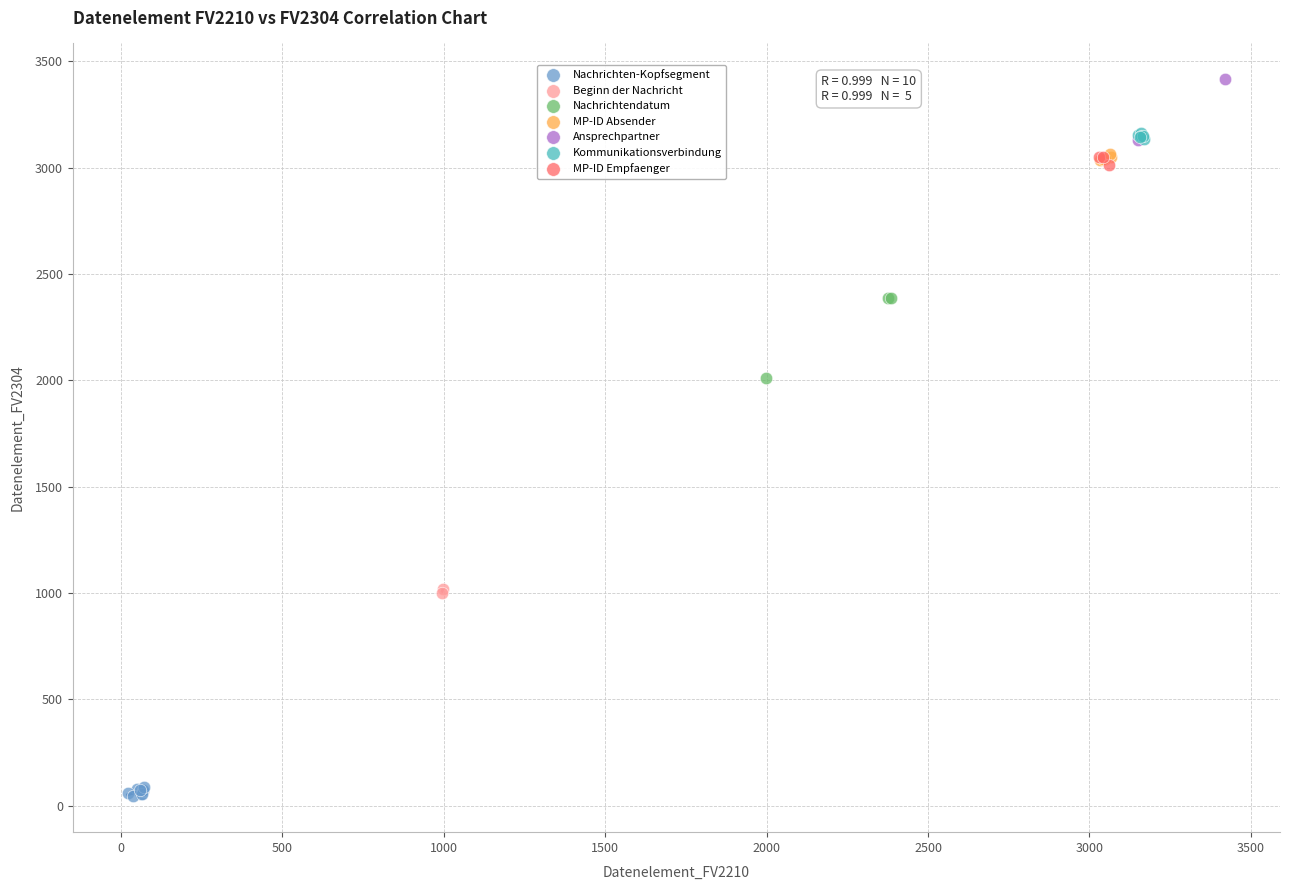

Which series has the largest Y range (max minus min)?

Nachrichtendatum